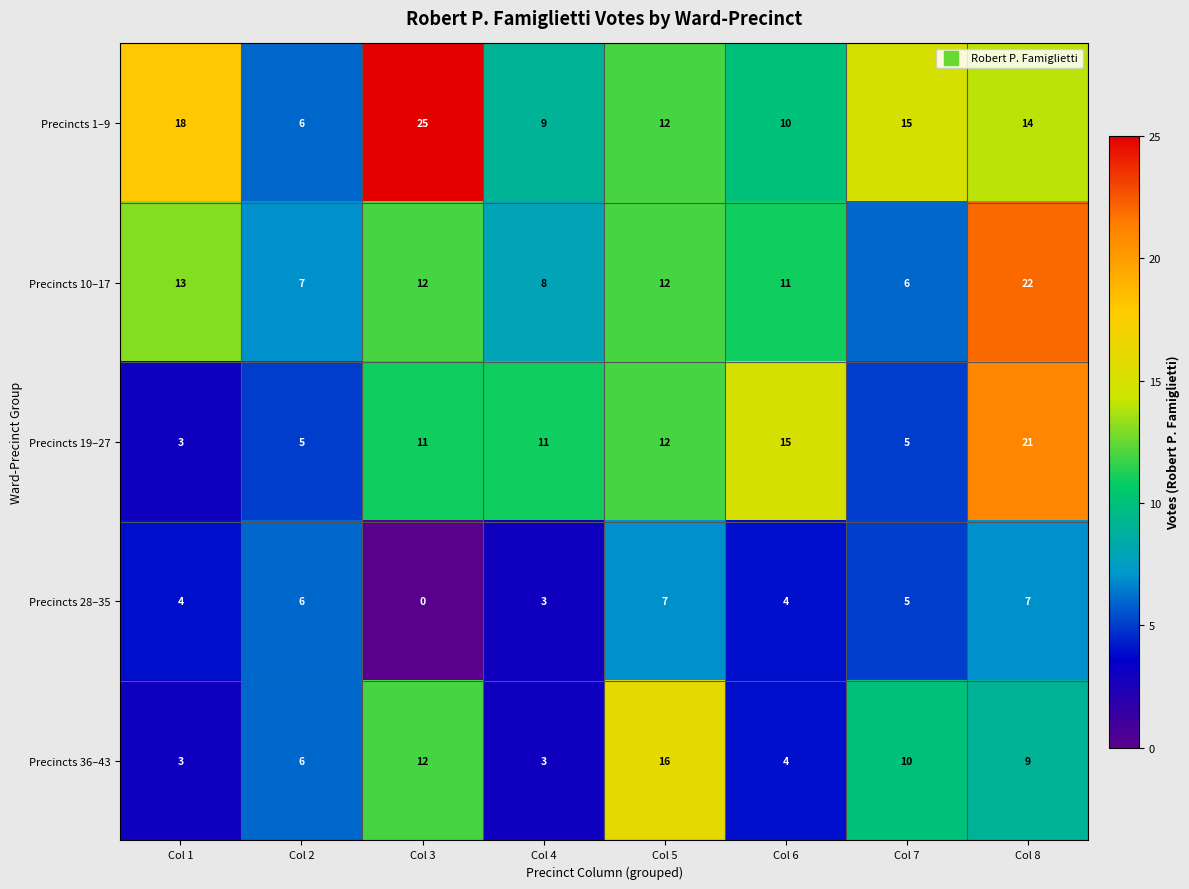

What is the difference between the maximum and minimum values in the Precincts 19–27 series?

18